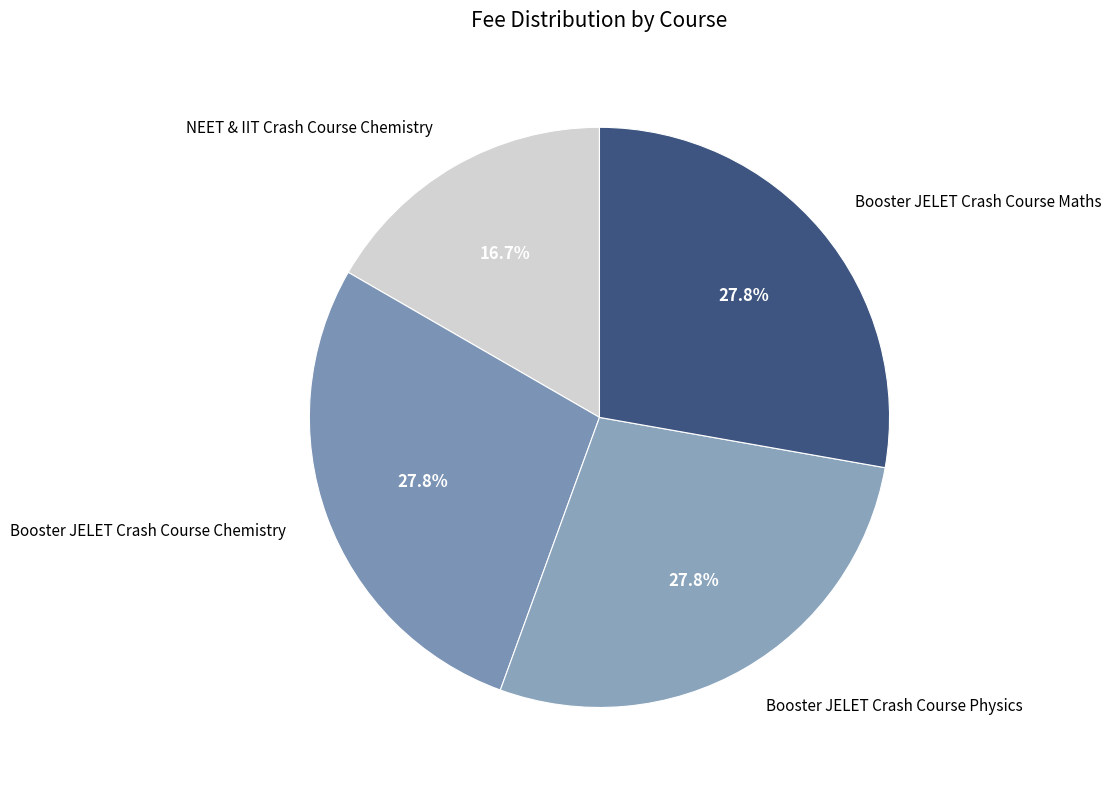

To the nearest percent, what is the difference between the NEET & IIT Crash Course Chemistry and Booster JELET Crash Course Physics slice percentages?

11%